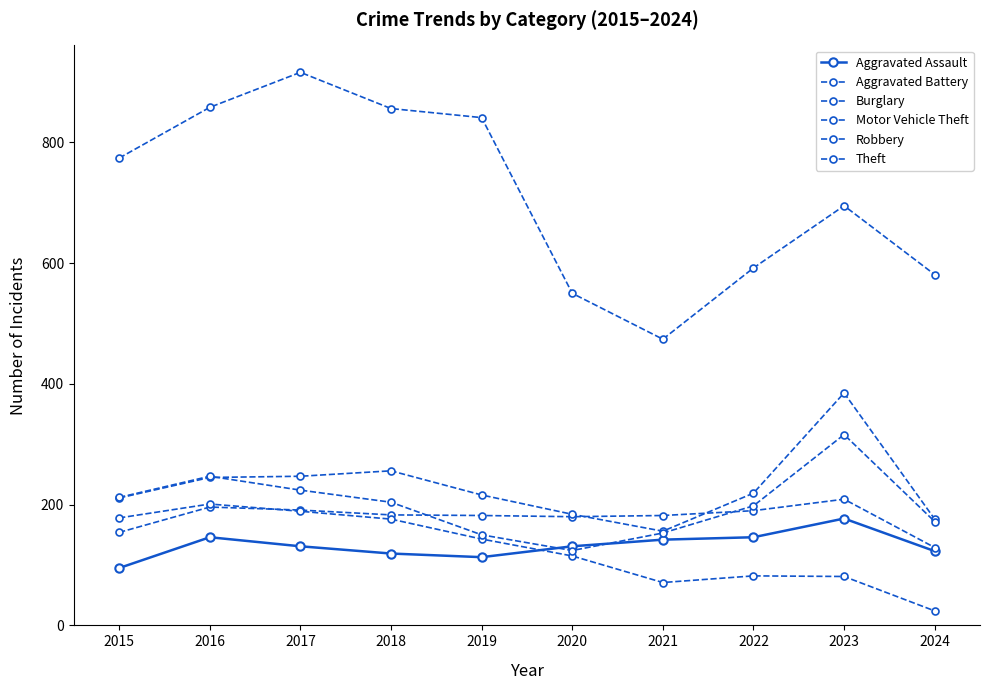

What is the difference between the maximum and minimum values in the Burglary series?

177